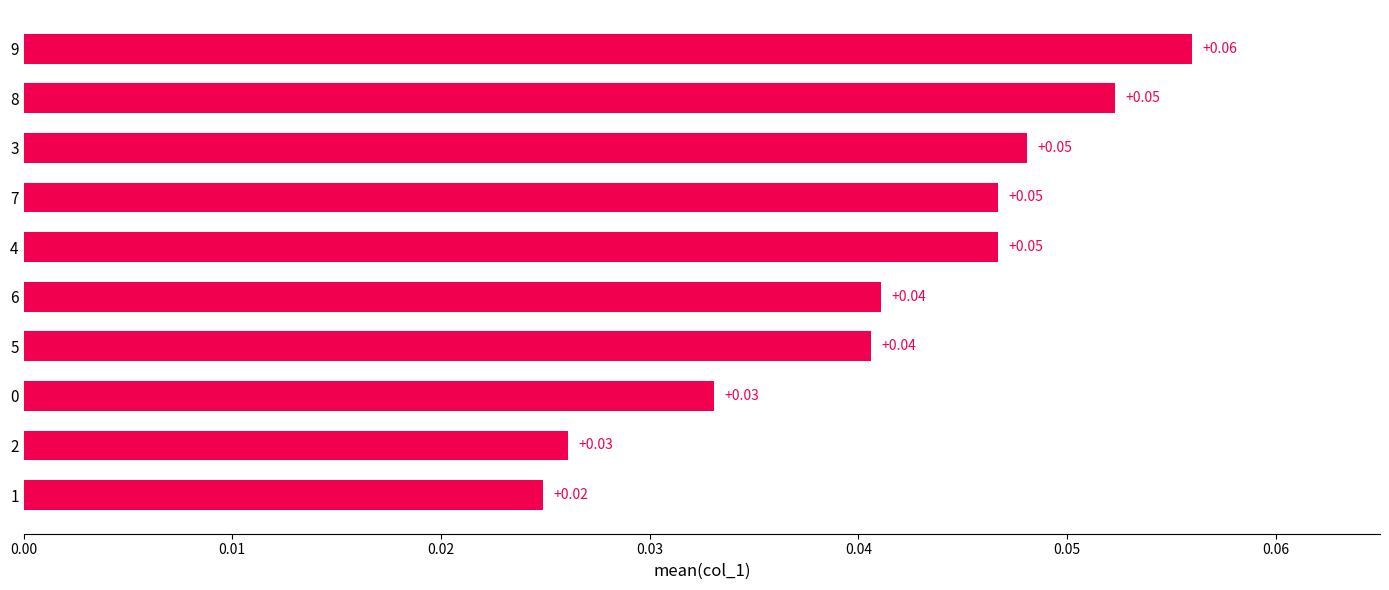

Between 3 and 2, which is larger?

3